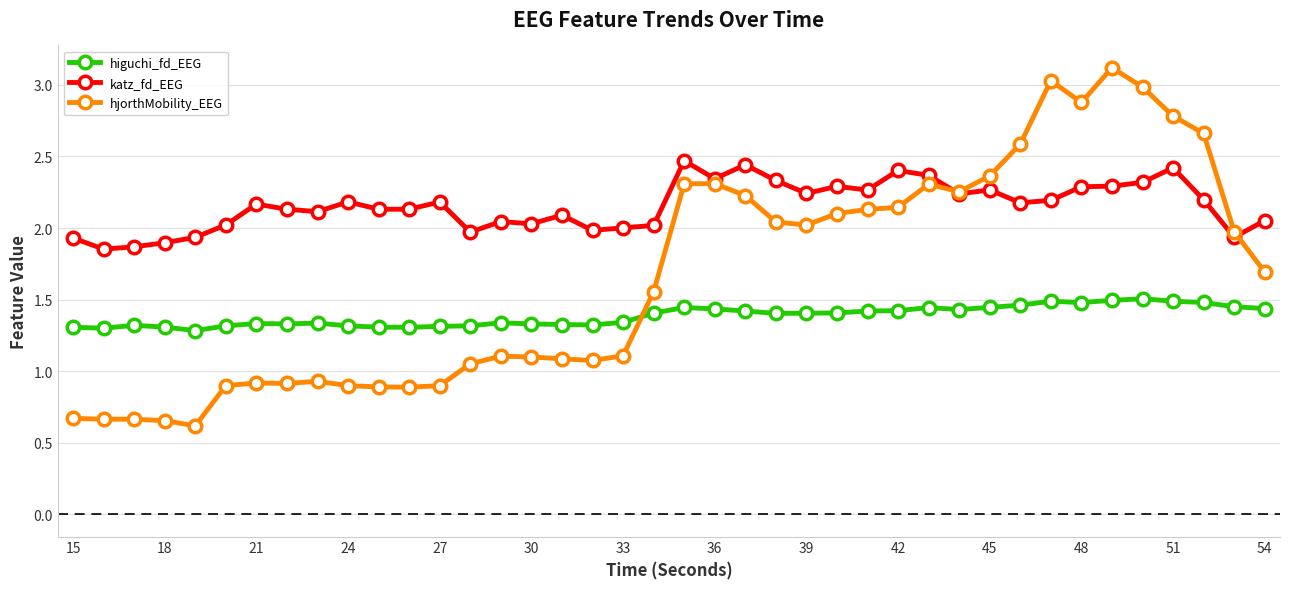

How many values in the hjorthMobility_EEG series exceed 1?

27